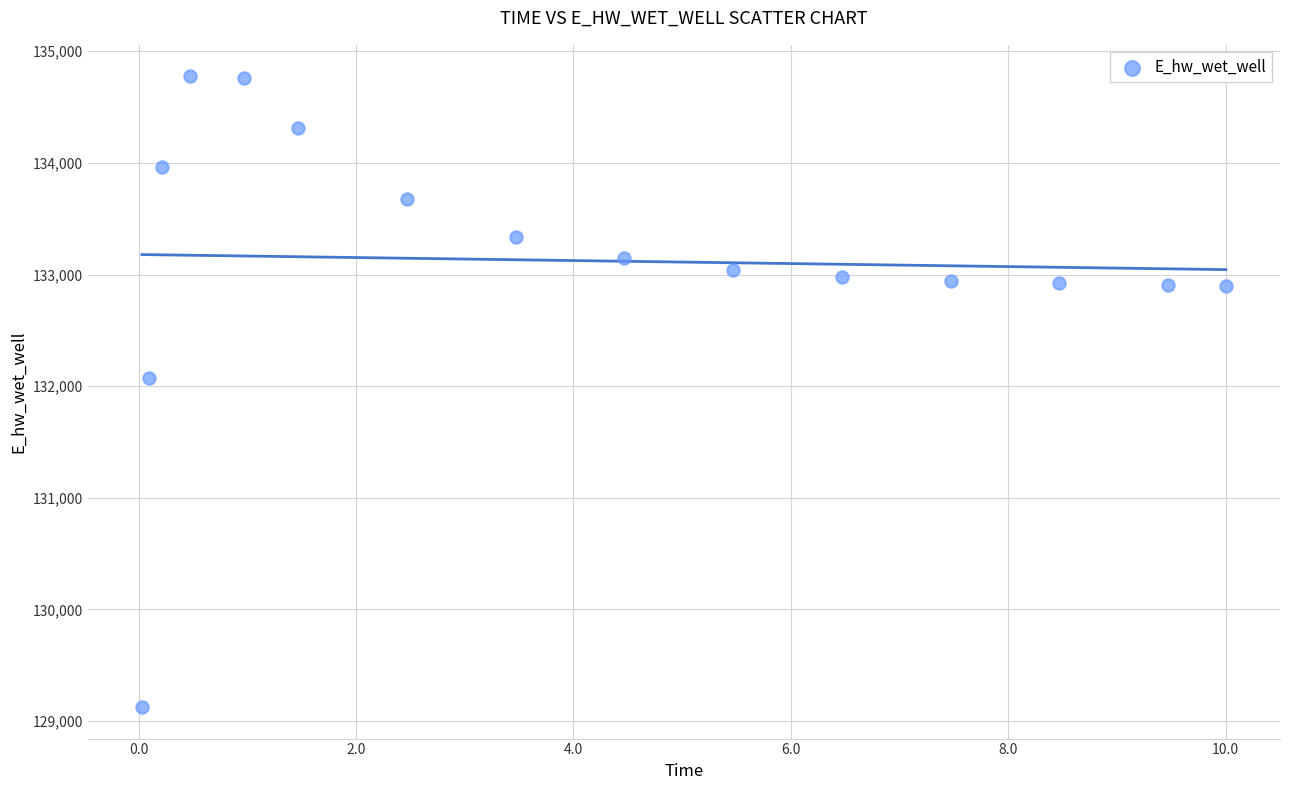

What is the range of X values (max minus min)?

10.0